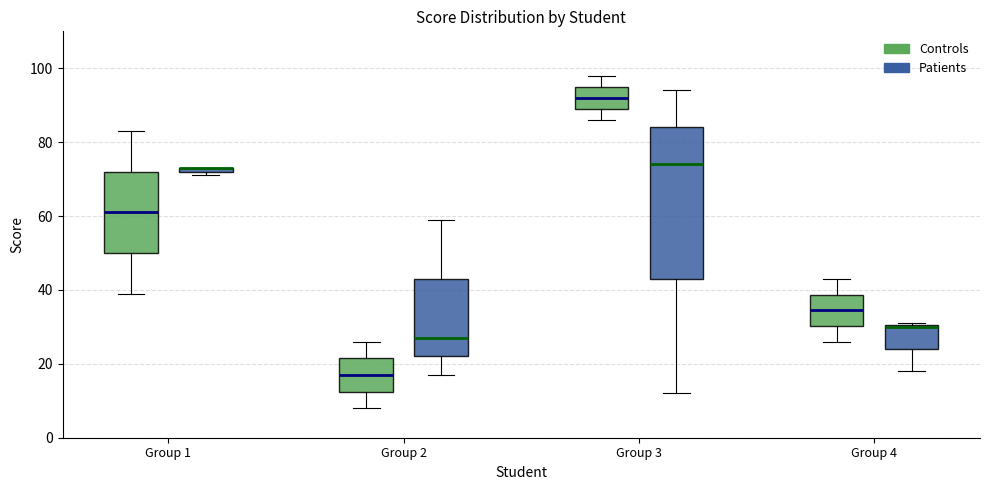

Which box is the tallest, from its lower edge to its upper edge?

Group 3 (Patients)